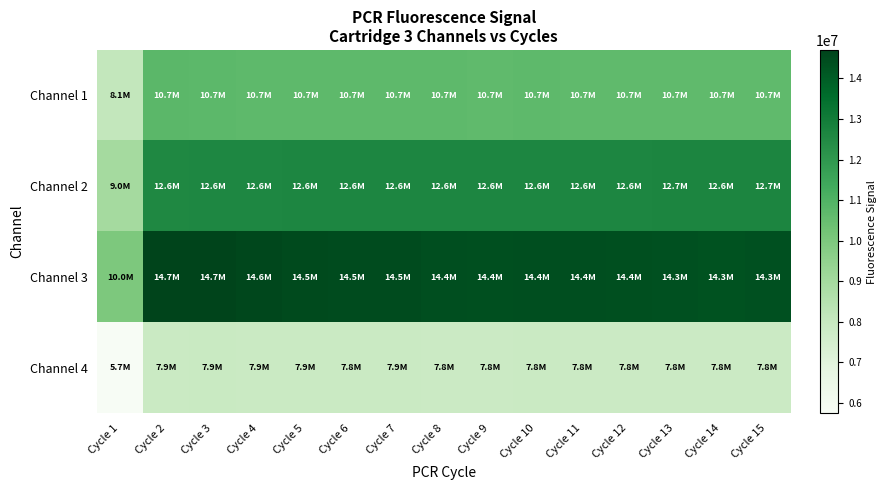

Rank the series at Cycle 1 from lowest to highest value.

Channel 4, Channel 1, Channel 2, Channel 3